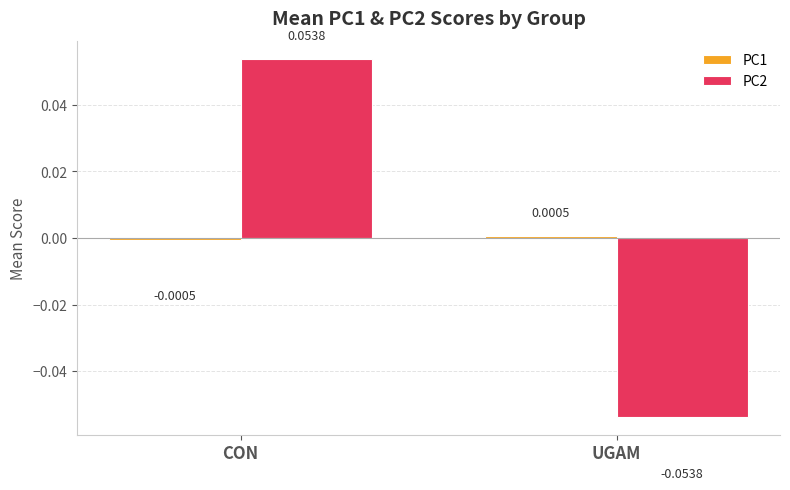

Which series has the largest range (max minus min)?

PC2